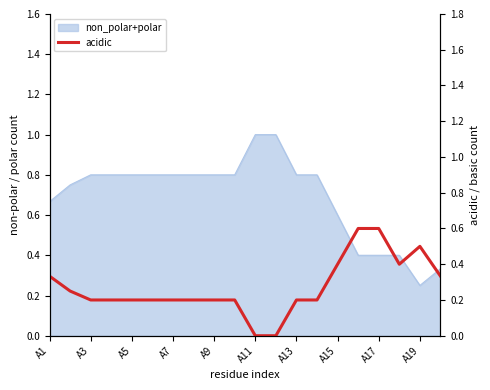

At which category does the chart reach its minimum across all series?

A11